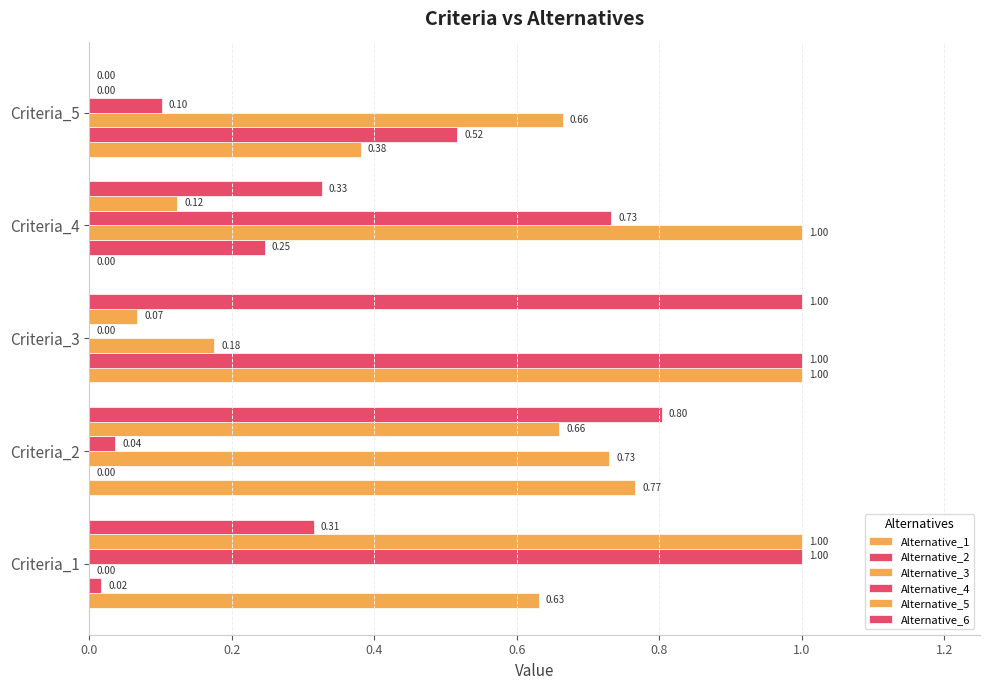

How many values in Alternative_1 are above zero?

4